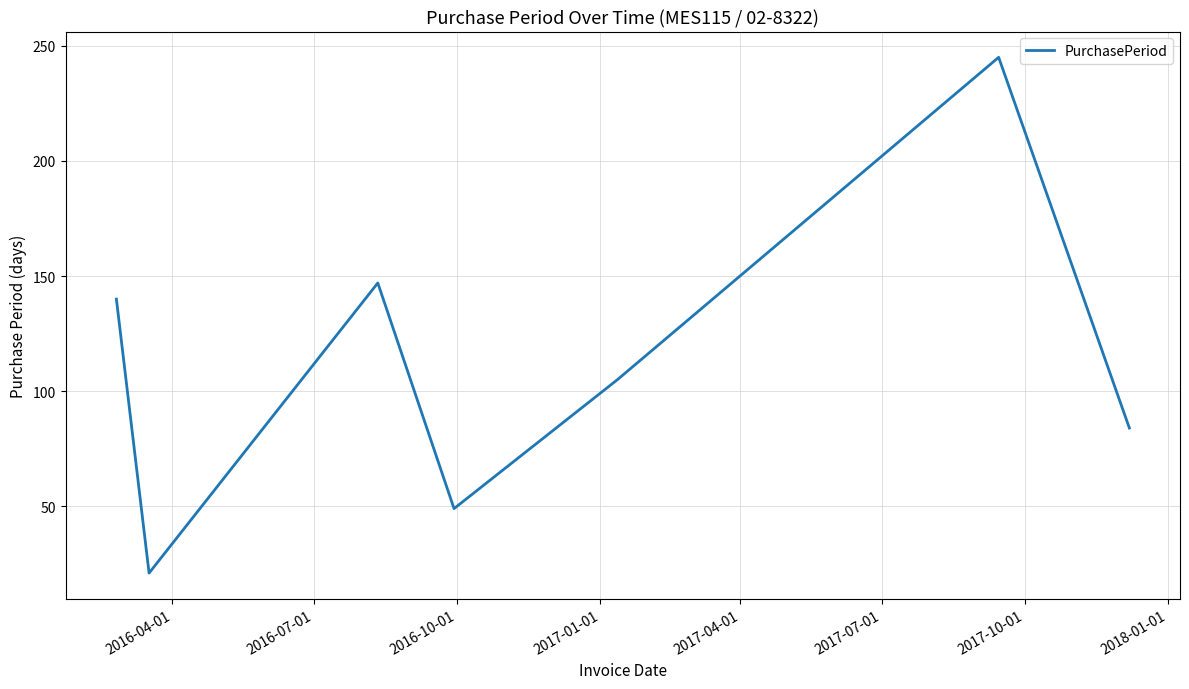

What is the maximum value shown in the chart?

245